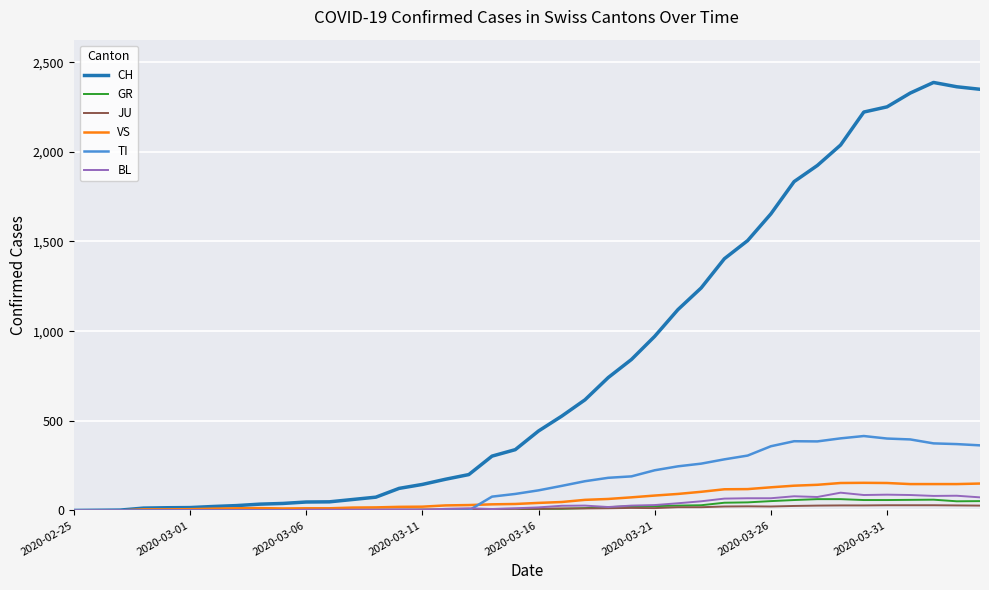

Which series has the largest total across all categories?

CH